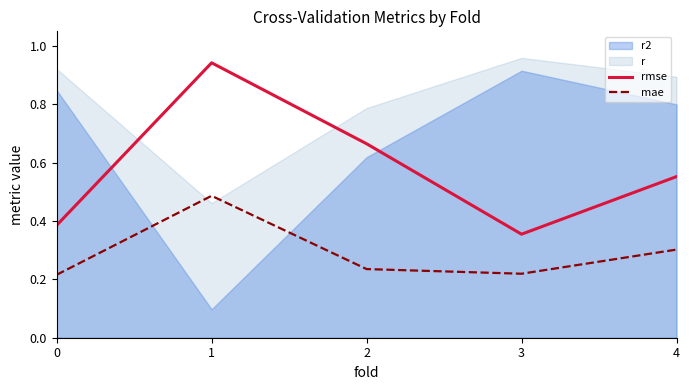

The value of mae at 3 is 0.2. True or false?

True